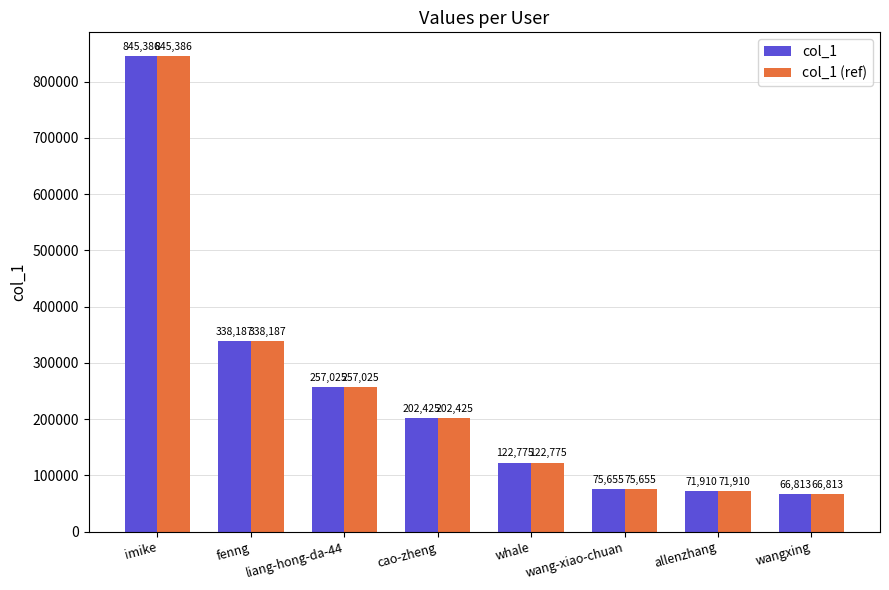

What is the difference between the second highest and second lowest values in the col_1 series?

266277